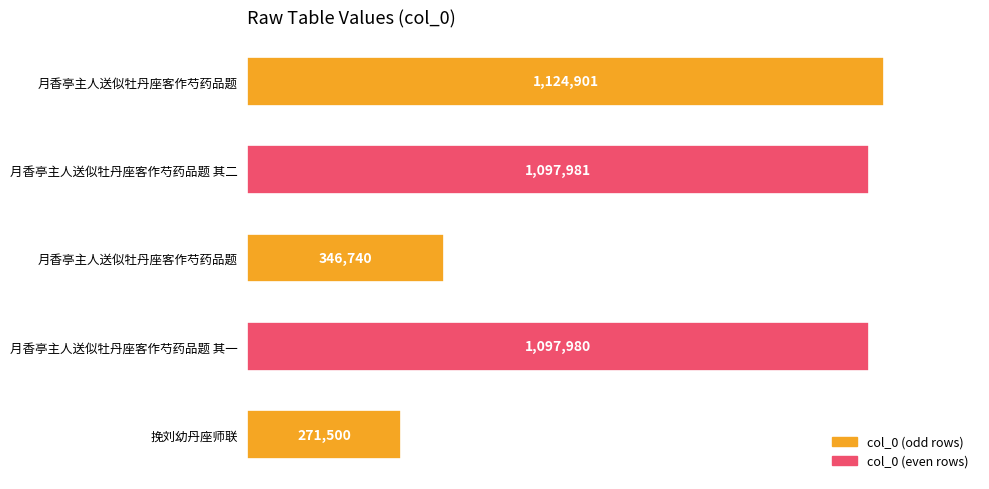

Does the chart contain any negative values?

No